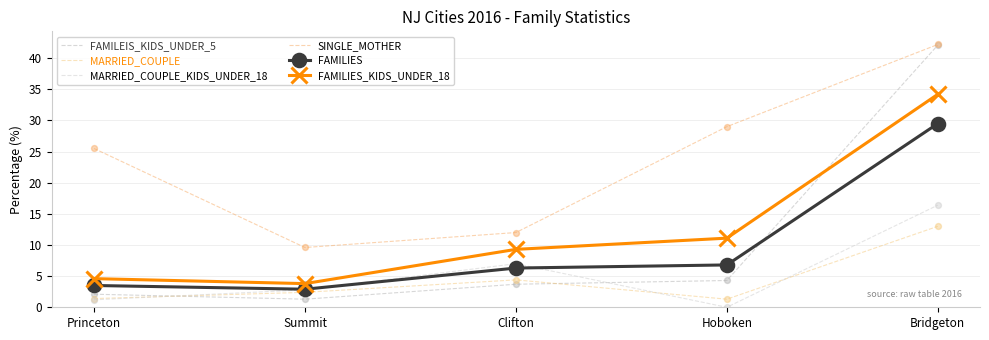

What are all the series names shown in the legend?

FAMILEIS_KIDS_UNDER_5, MARRIED_COUPLE, MARRIED_COUPLE_KIDS_UNDER_18, SINGLE_MOTHER, FAMILIES, FAMILIES_KIDS_UNDER_18